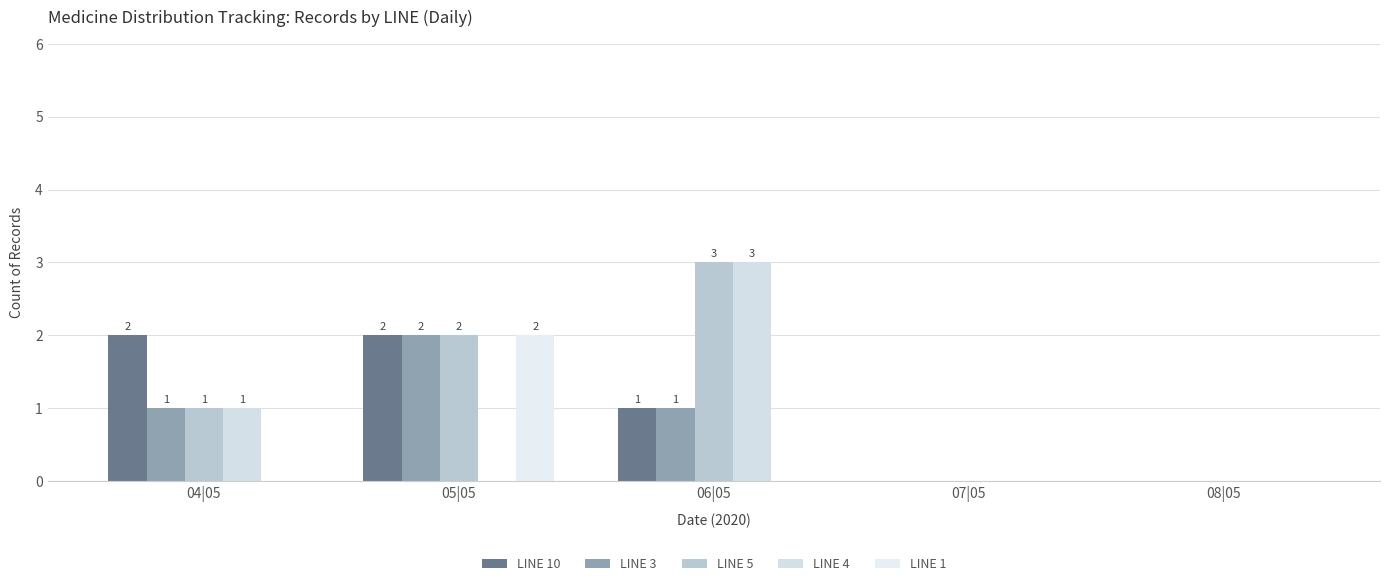

What is the value of the LINE 5 bar at the 2nd from the left?

2